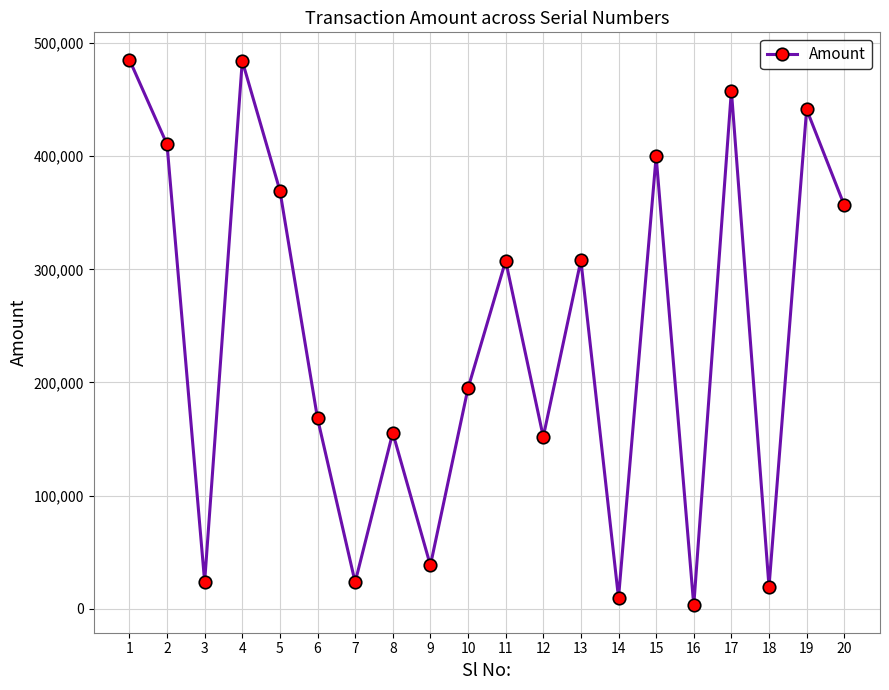

Which label corresponds to the smallest value in the chart?

16